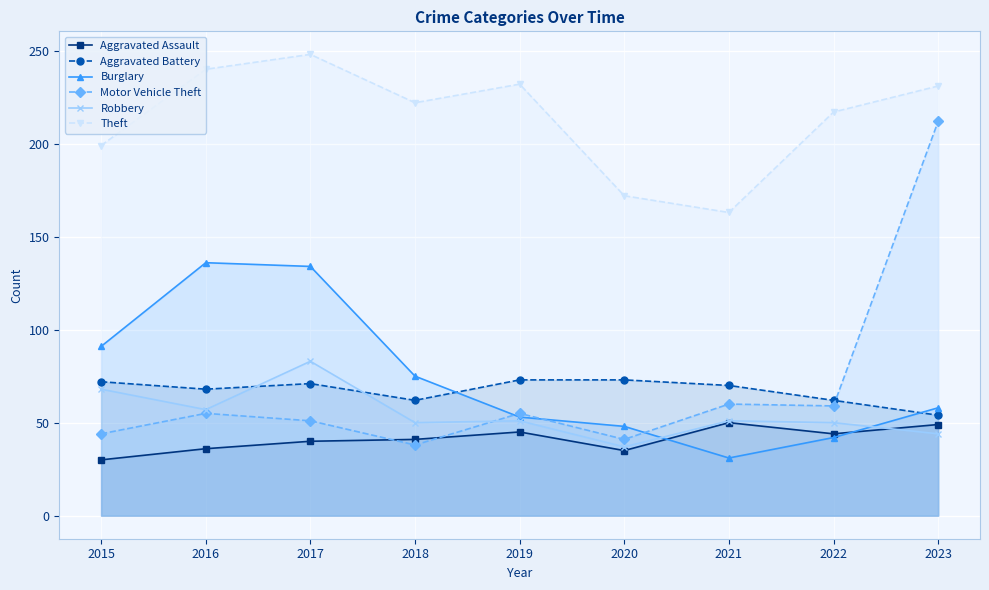

What is the value of the Theft point at the 1st from the left?

199